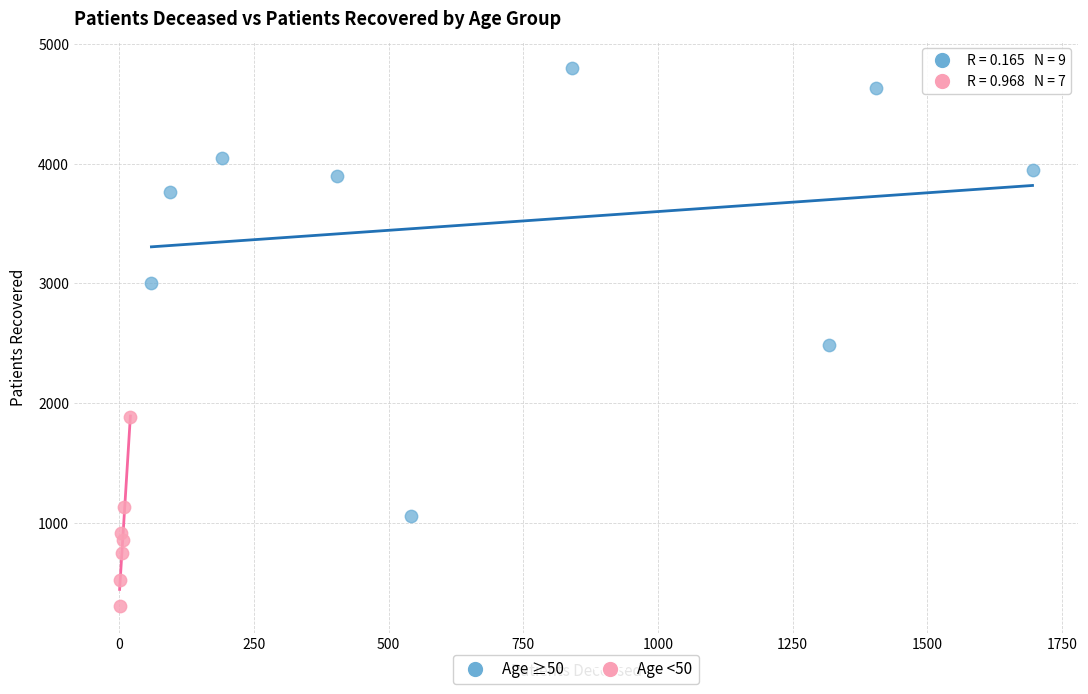

Which series has the largest Y range (max minus min)?

Age ≥50